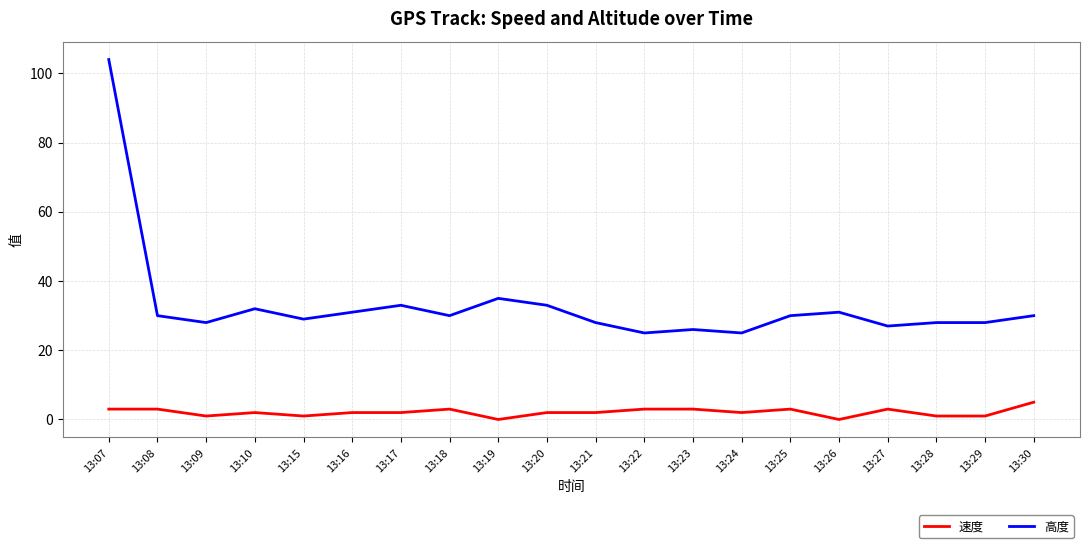

The value of 速度 at 13:18 is 3. True or false?

True